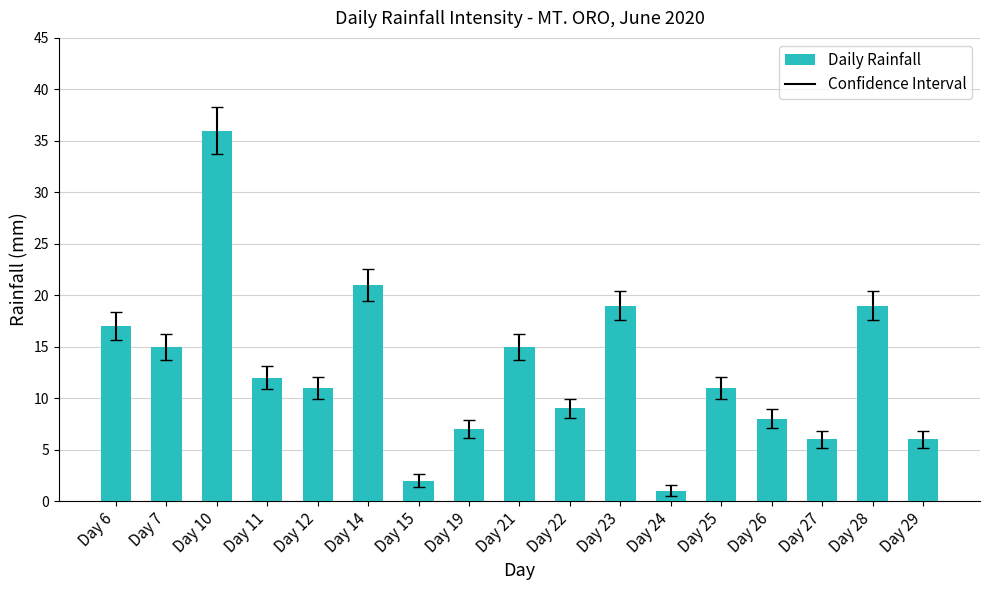

What is the value of the 13th bar from the left?

11